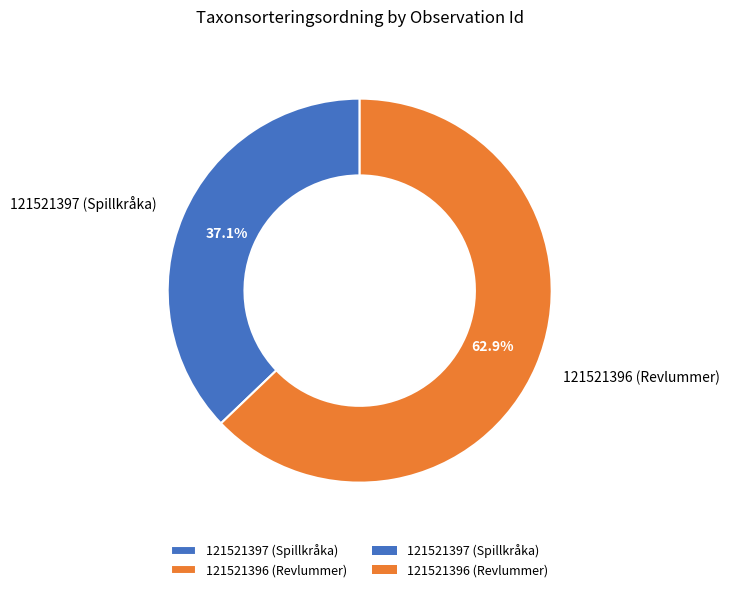

What percentage is the 121521396 (Revlummer) slice, to the nearest percent?

63%